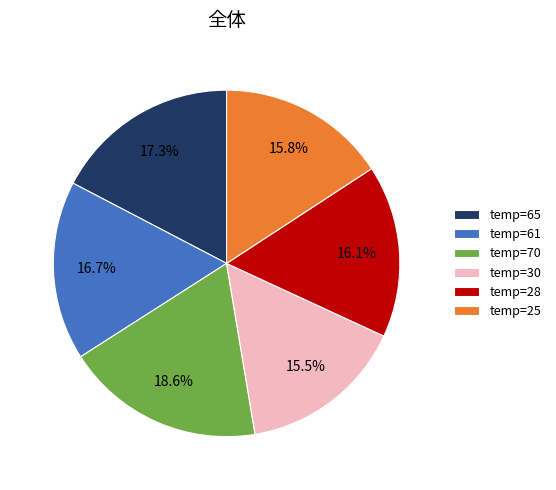

How many segments does this pie chart have?

6